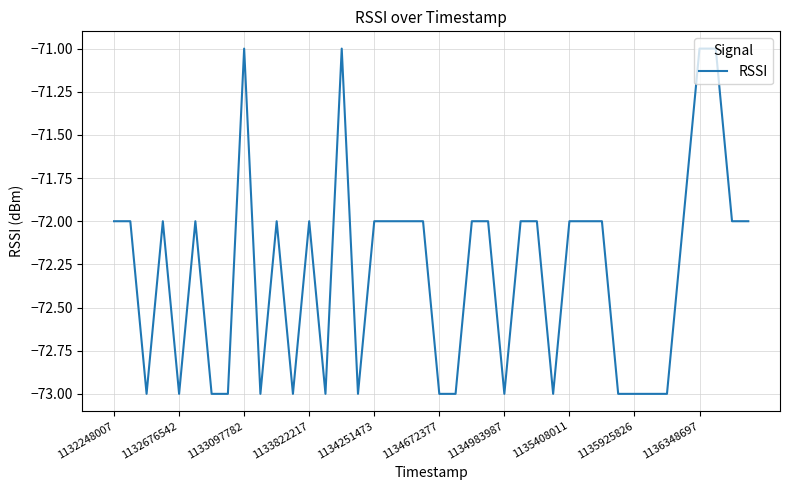

What is the difference between the maximum and minimum values?

2